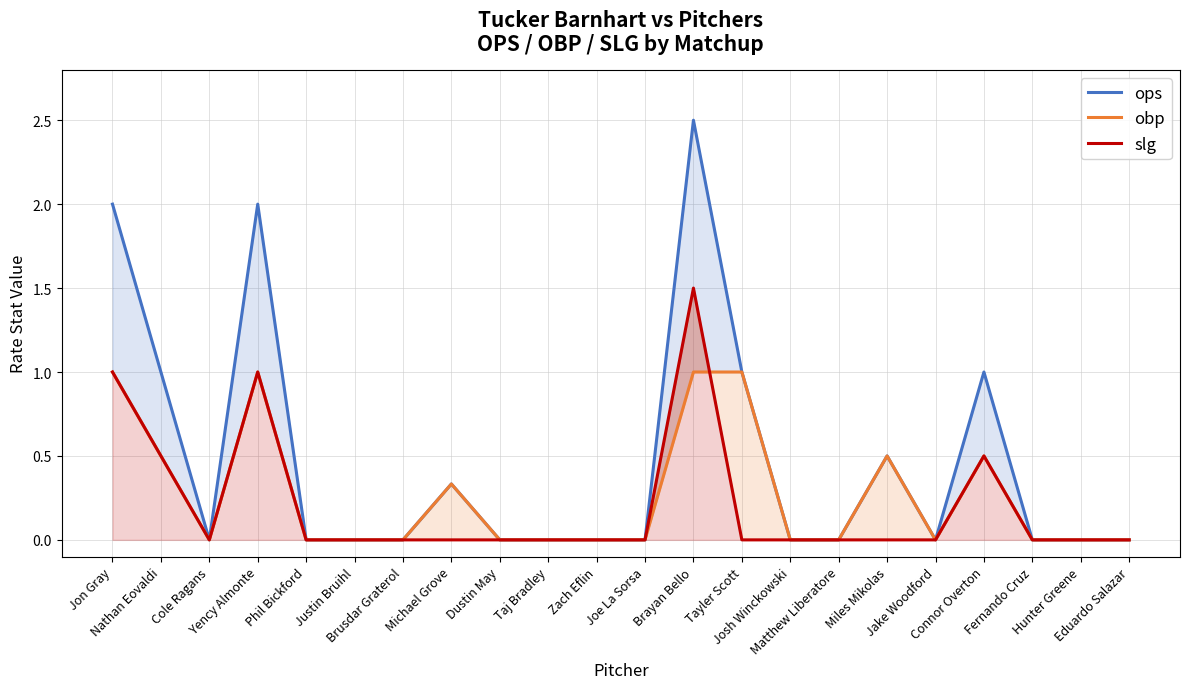

The ops series shows -1.2 at Taj Bradley. True or false?

False